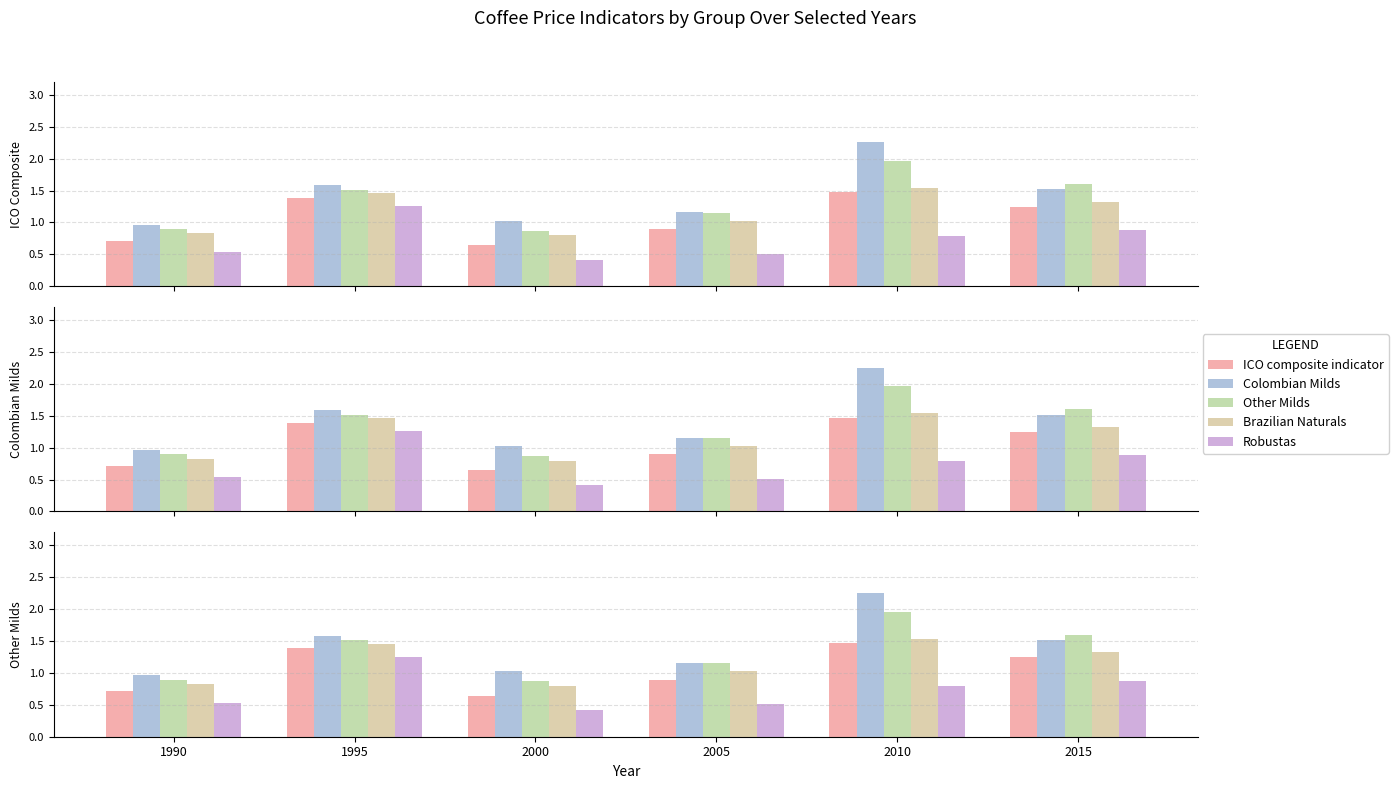

How many data points in Other Milds are less than 1?

2